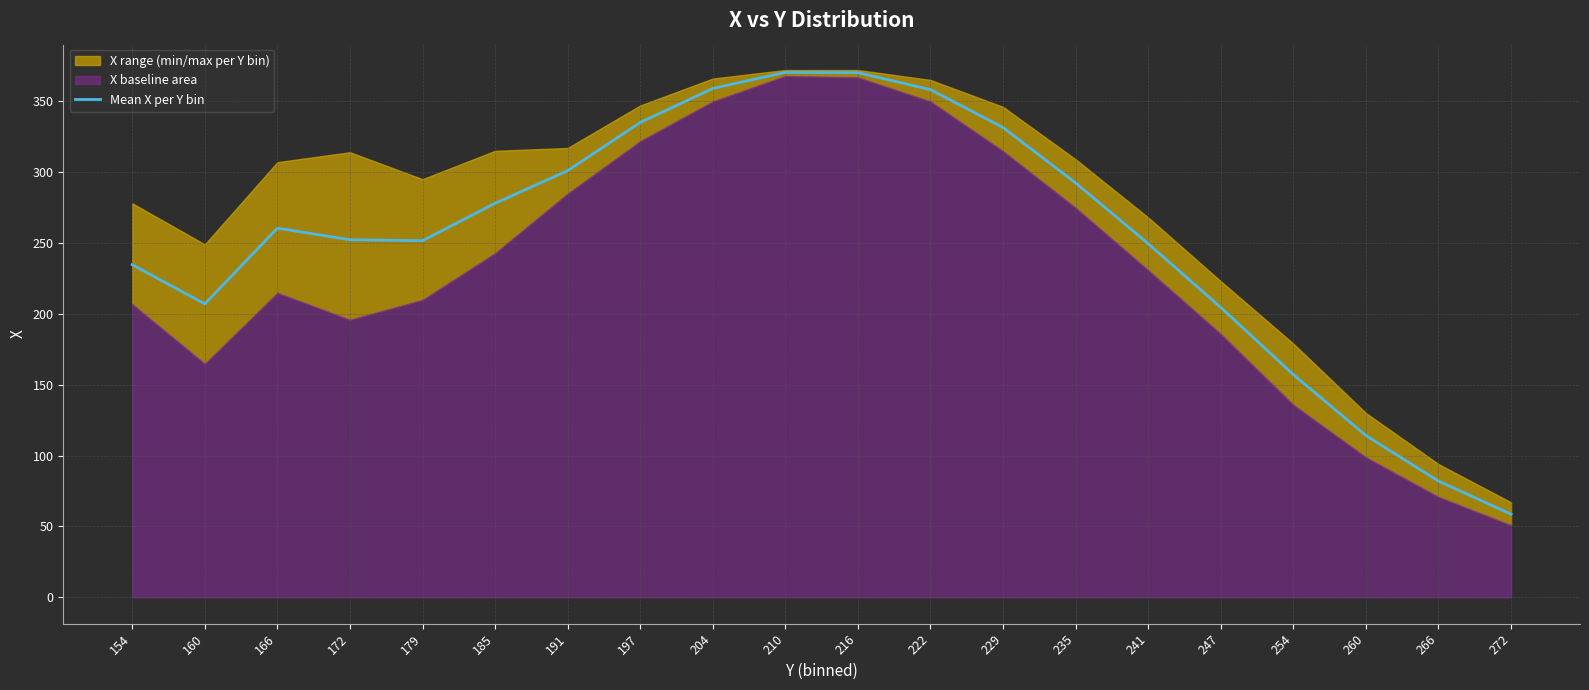

The value at 191 is 301.0. True or false?

True